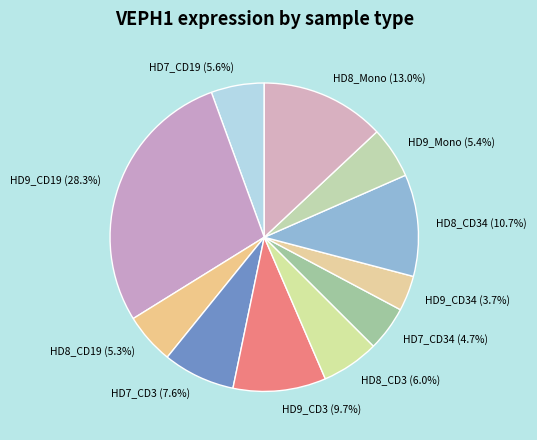

To the nearest percent, what is the average slice percentage?

9%